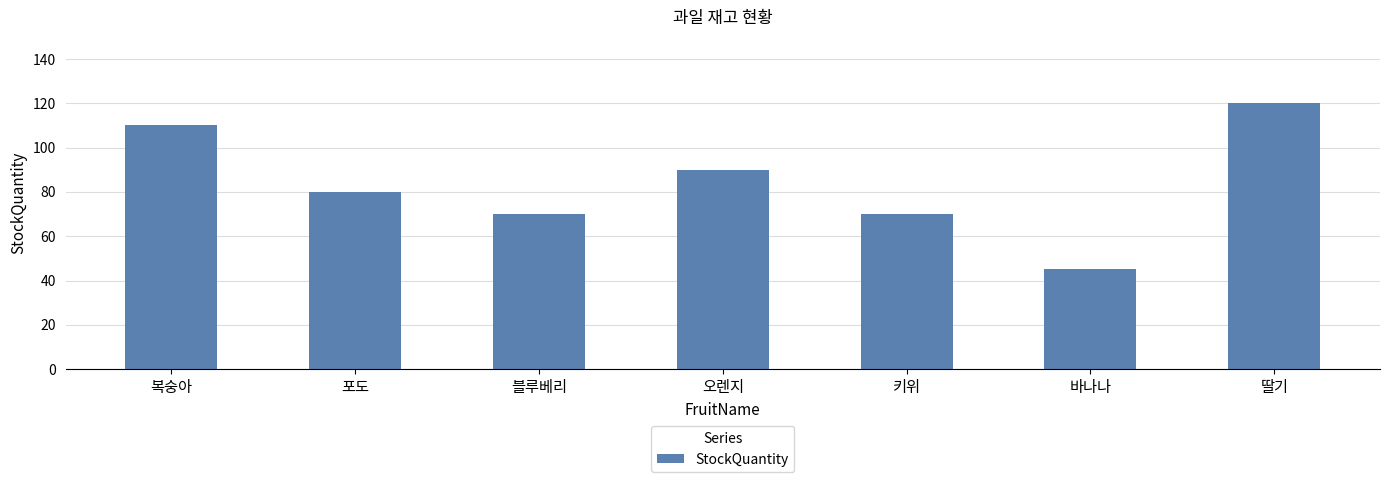

What is the ratio of the value at 키위 to the value at 딸기?

0.6